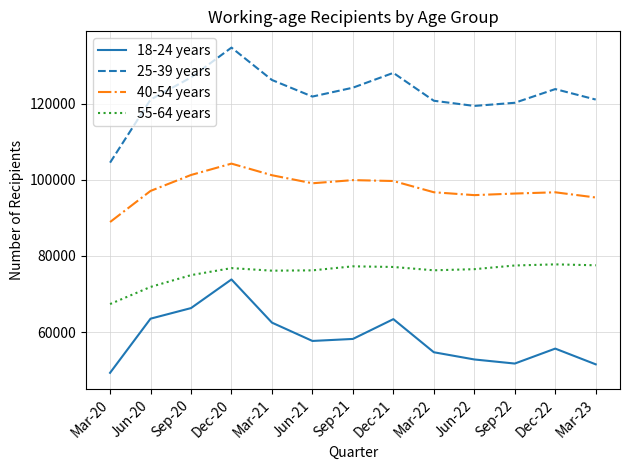

Is it true that 25-39 years equals 126837 at Sep-20?

True